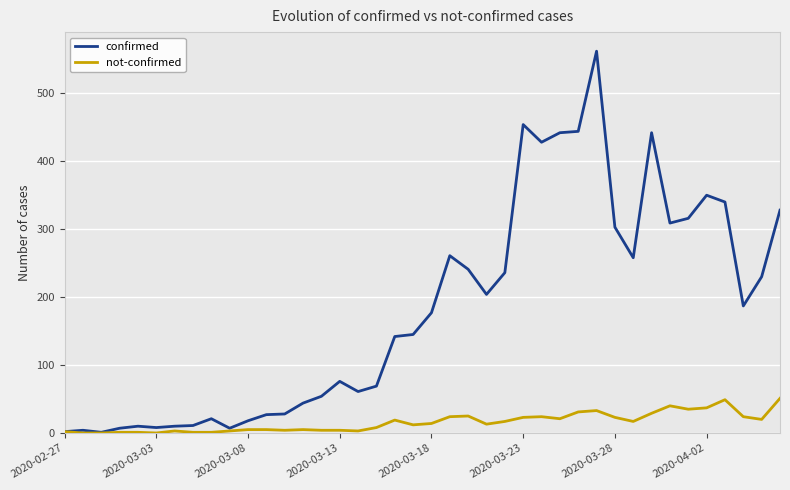

What is the difference between the maximum and minimum values in the not-confirmed series?

51